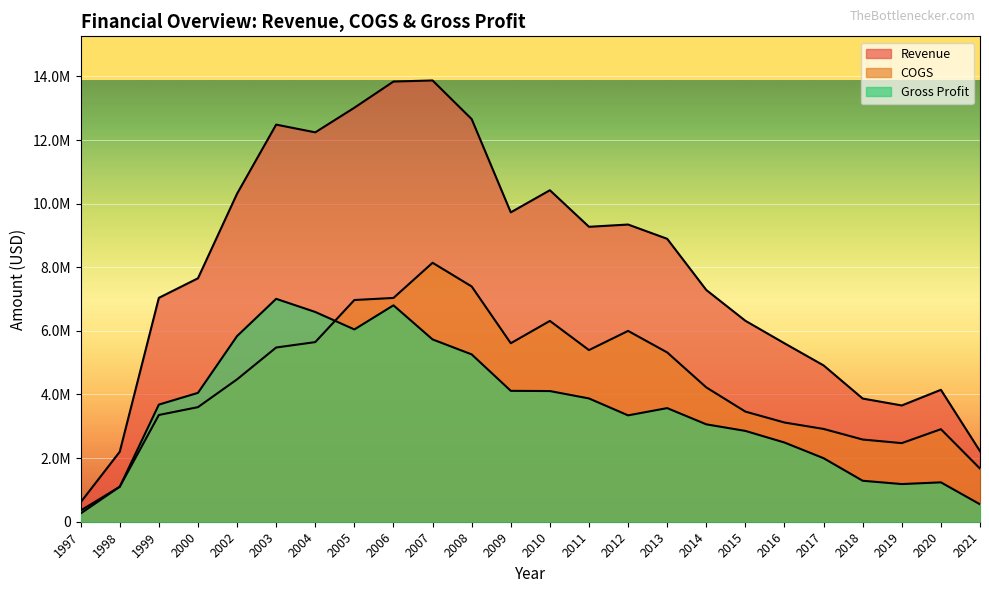

The Gross Profit series shows 1829872 at 2012. True or false?

False